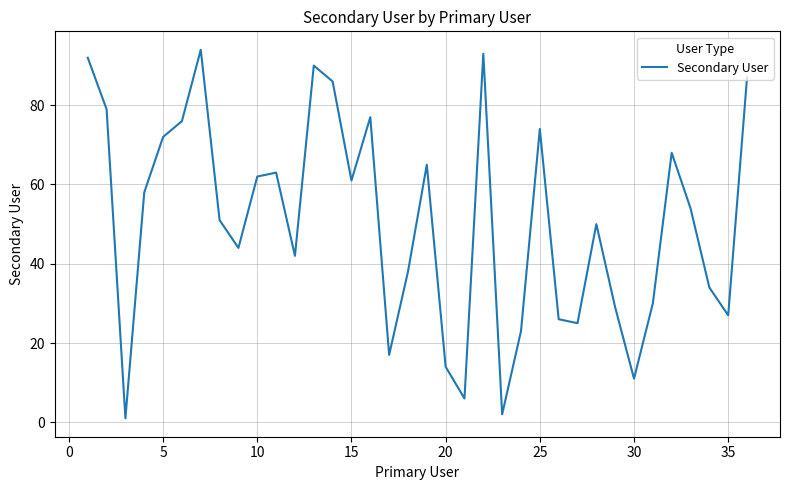

What is the greatest value displayed?

94